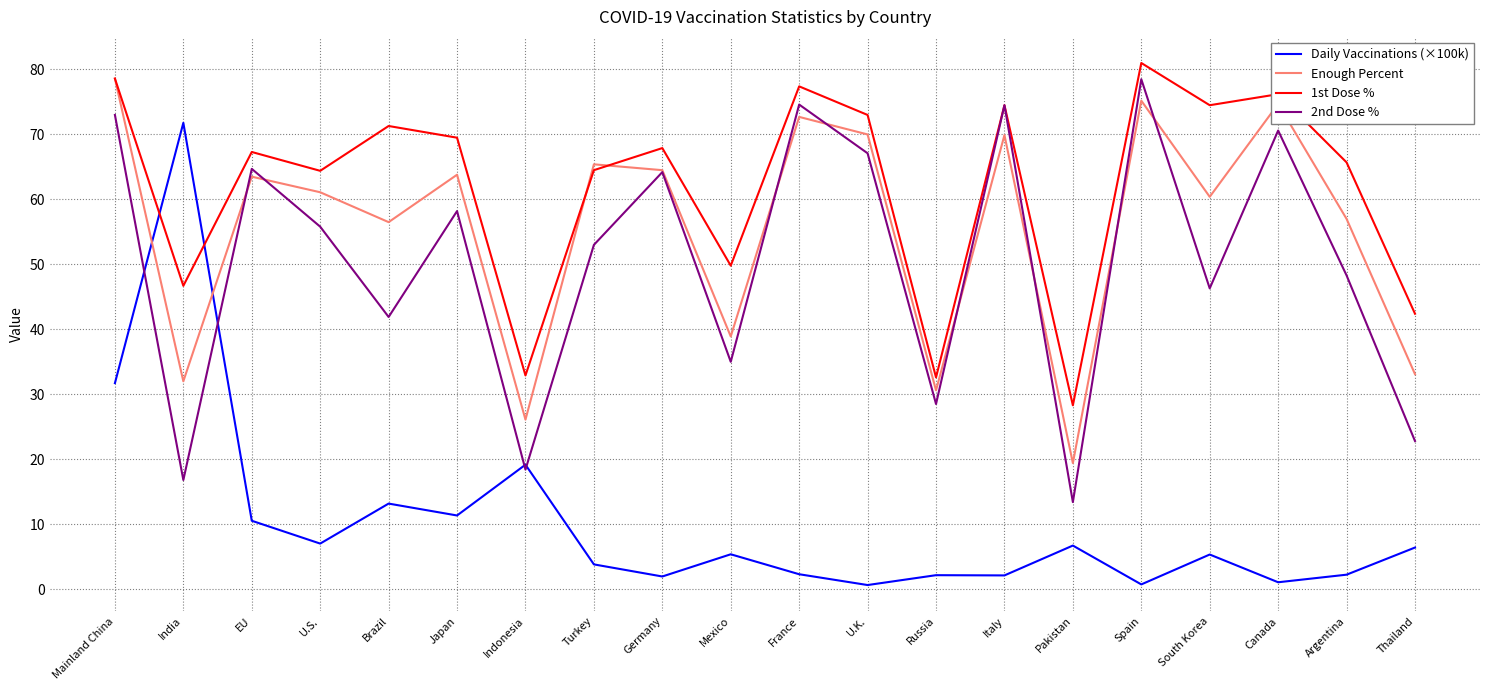

What is the sum of all 1st Dose % values?

1238.5